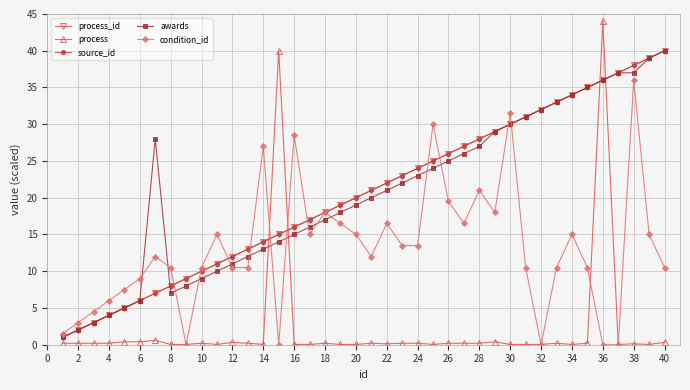

Is this an area chart (filled region under the line)?

No